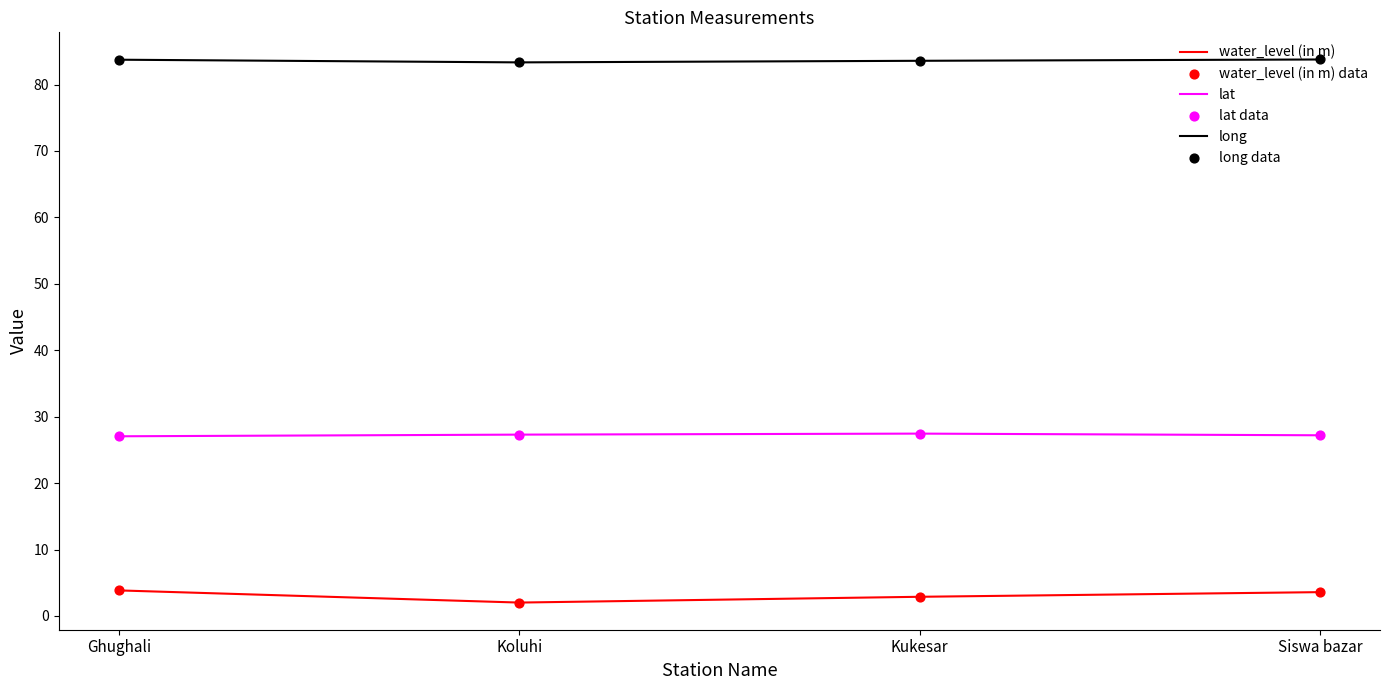

What is the total value across all series at Koluhi?

112.7